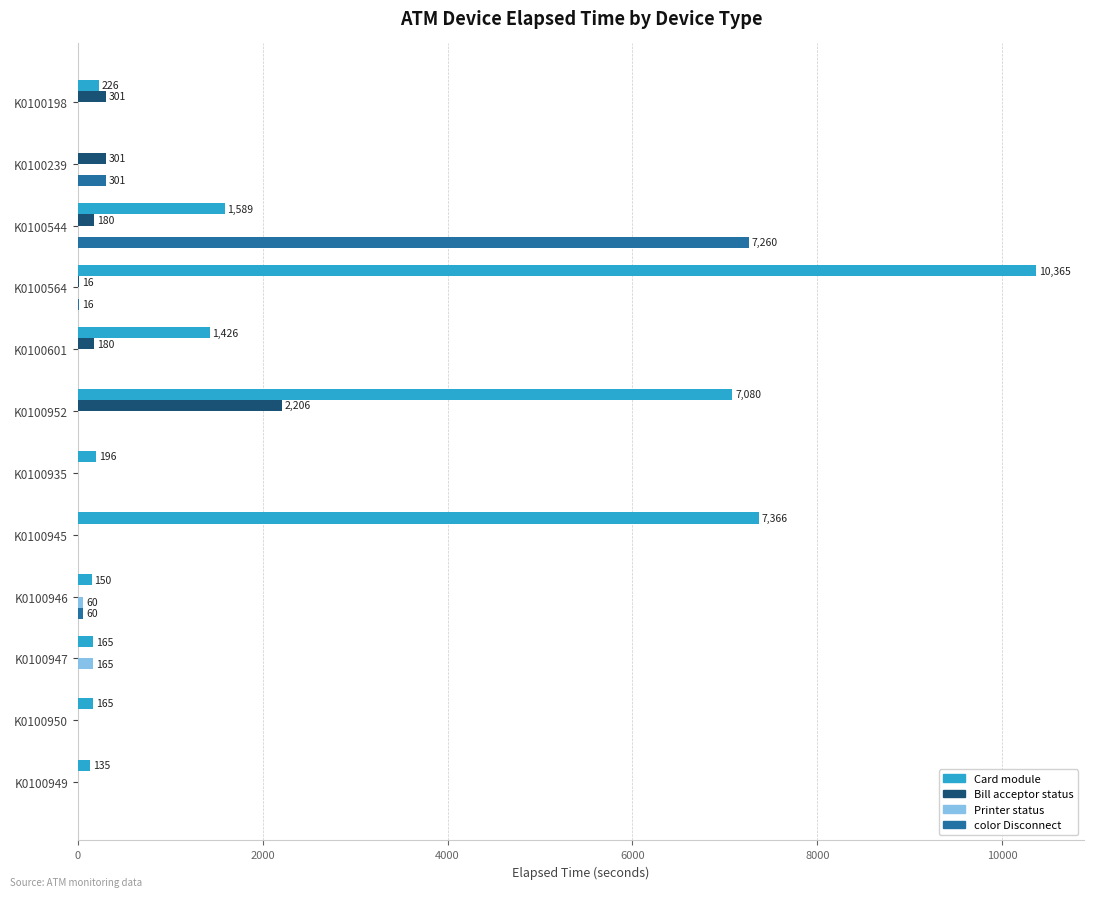

Is the value of Printer status at K0100935 greater than the value of Card module at K0100945?

No